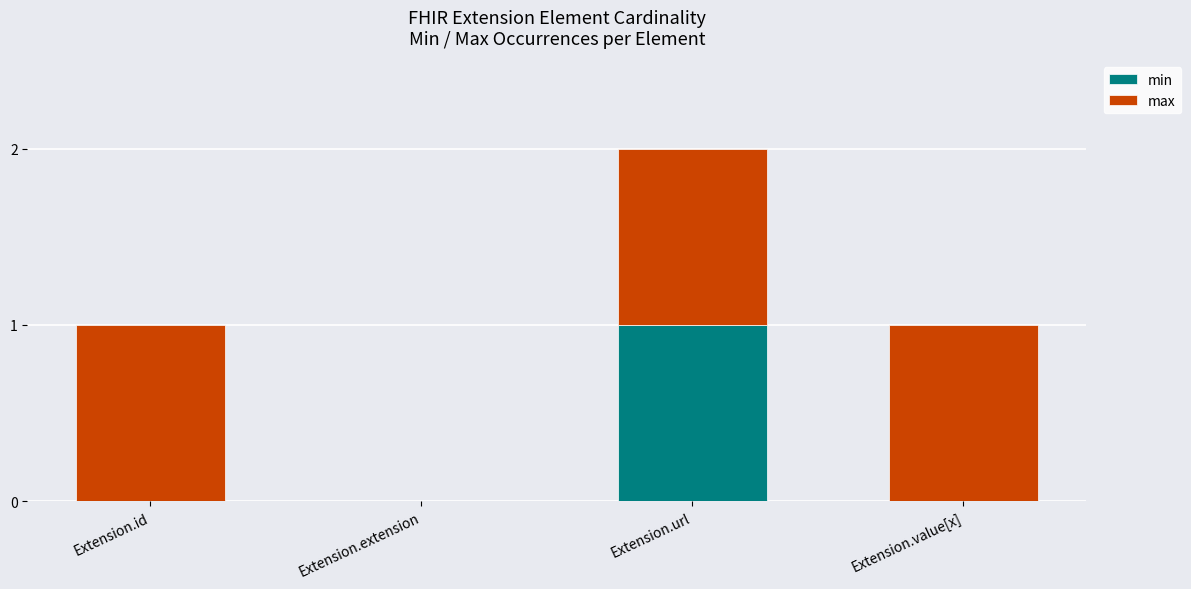

The min series shows -1 at Extension.value[x]. True or false?

False